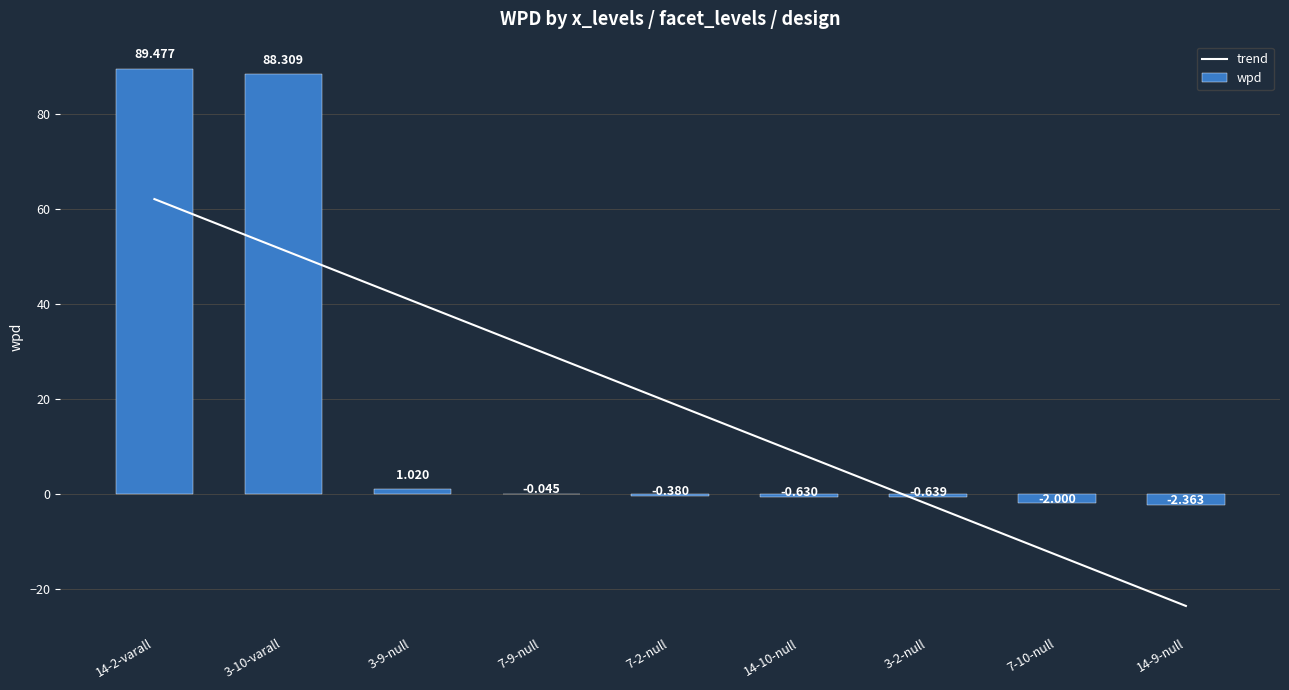

Where is wpd nearest to the value 43?

3-9-null